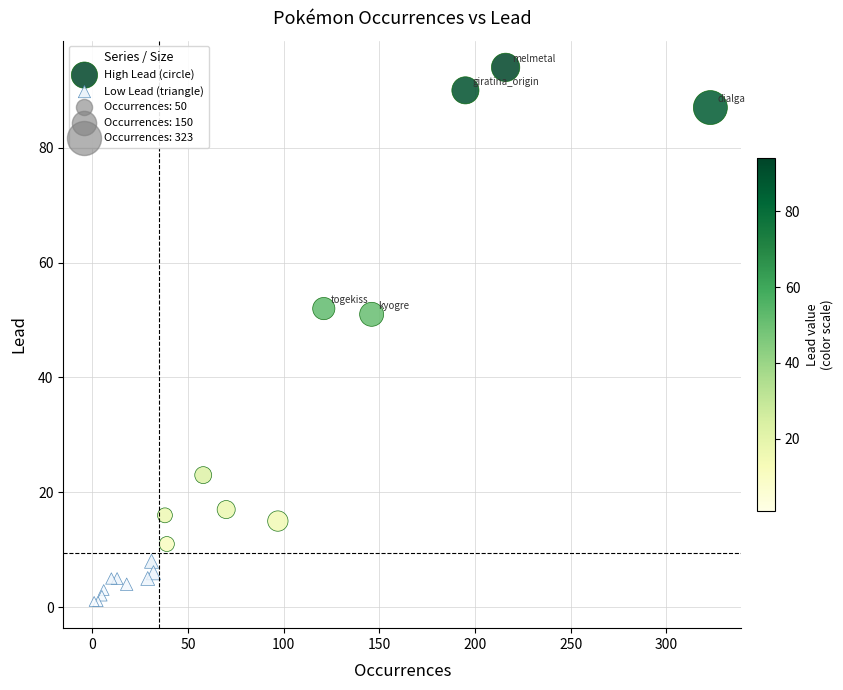

Which series reaches the minimum Y coordinate?

Low Lead (triangle)